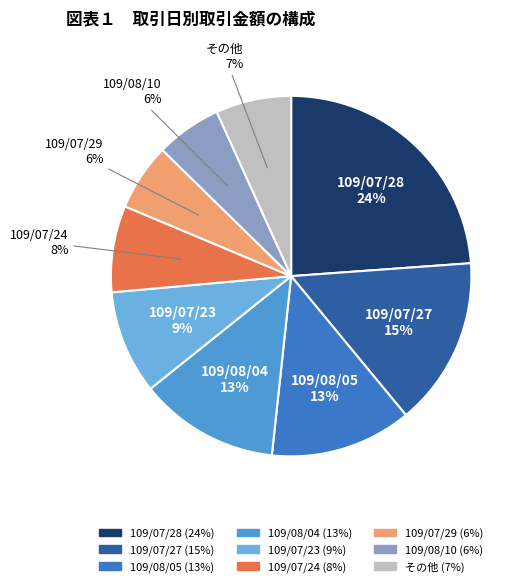

To the nearest percent, what is the difference between the largest and smallest slice percentages?

18%